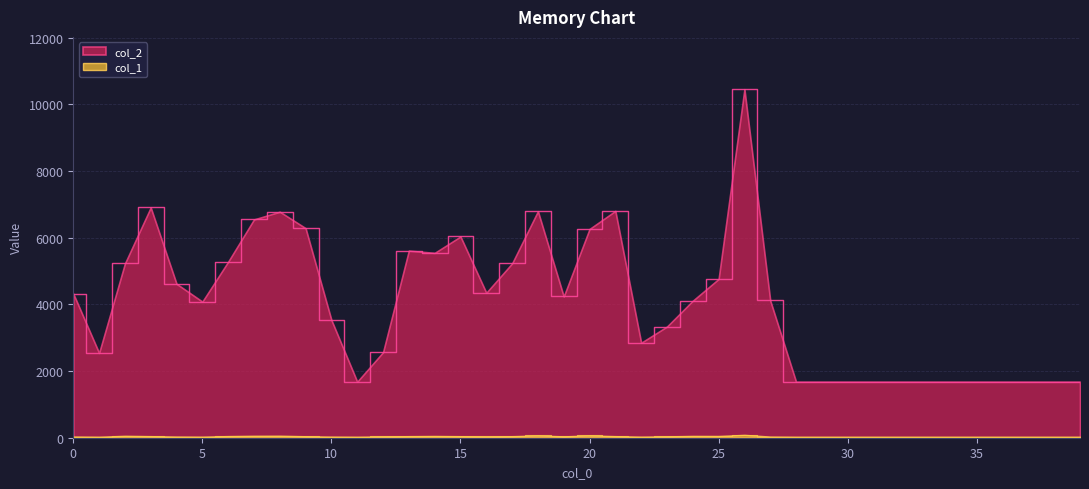

What is the average value of the col_2 series?

4024